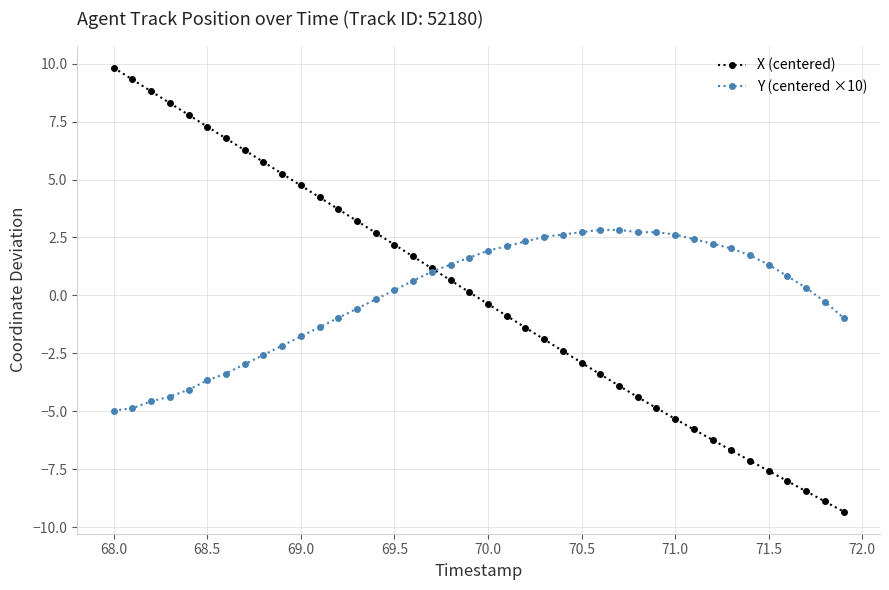

What is the lowest value of the X (centered) series?

-9.3